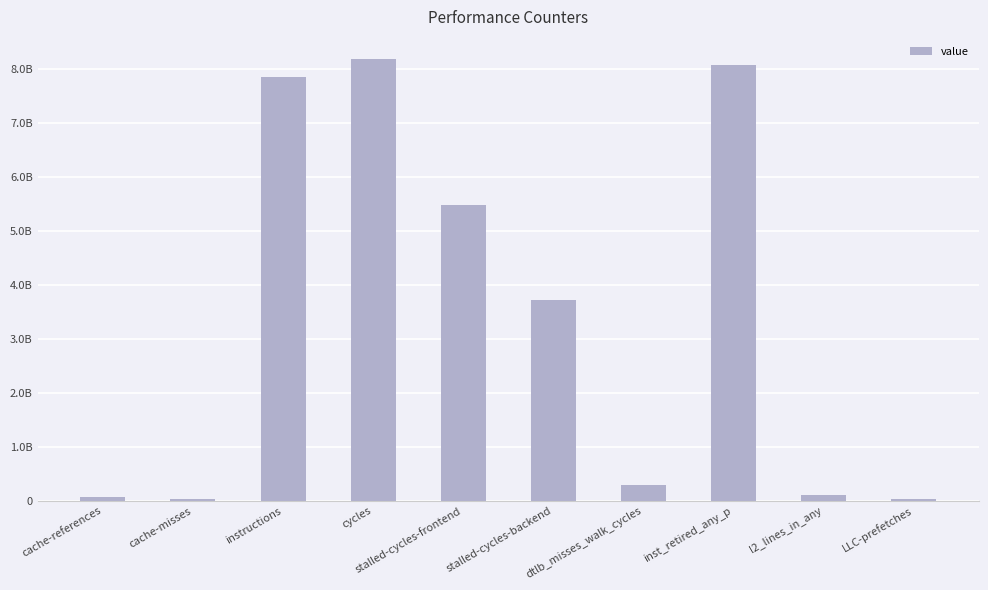

List the labels in order of value, largest first.

cycles, inst_retired_any_p, instructions, stalled-cycles-frontend, stalled-cycles-backend, dtlb_misses_walk_cycles, l2_lines_in_any, cache-references, cache-misses, LLC-prefetches